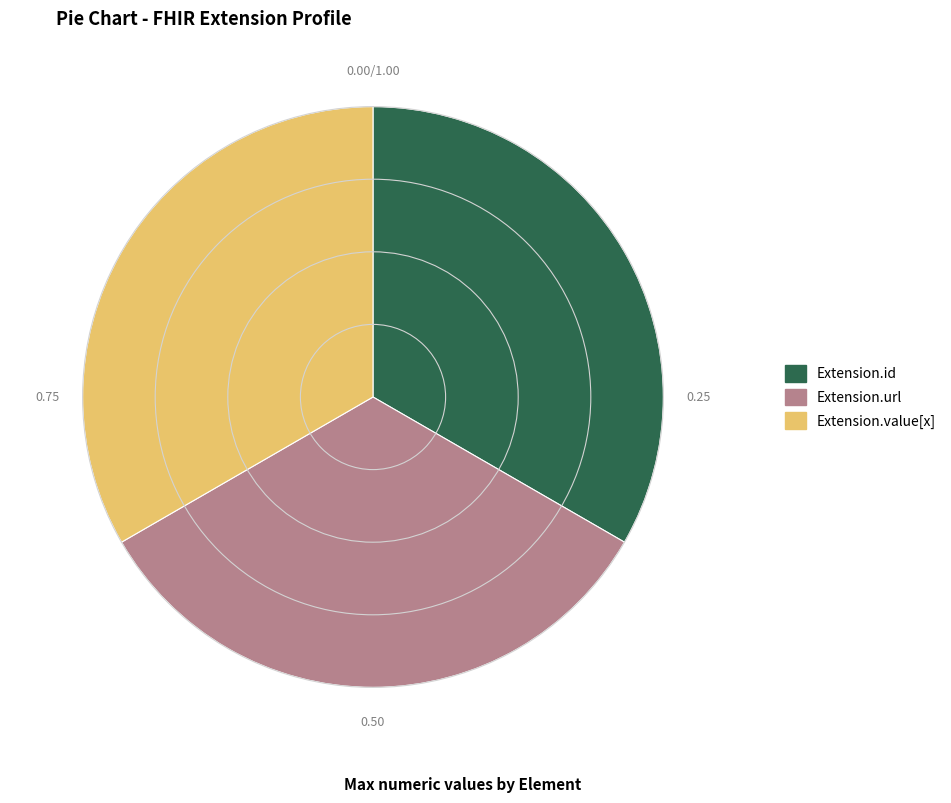

Does any single category account for the majority?

No